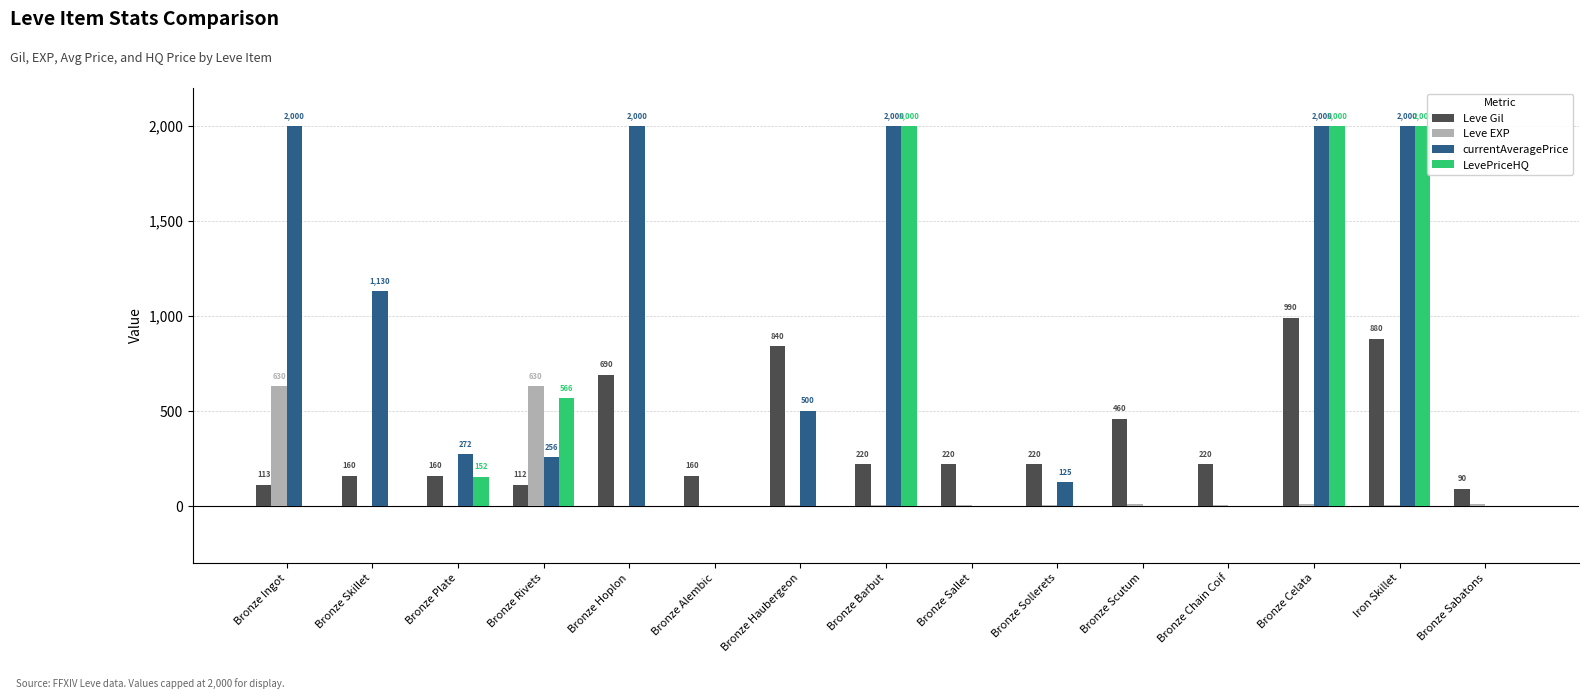

What is the maximum value shown in the chart?

2000